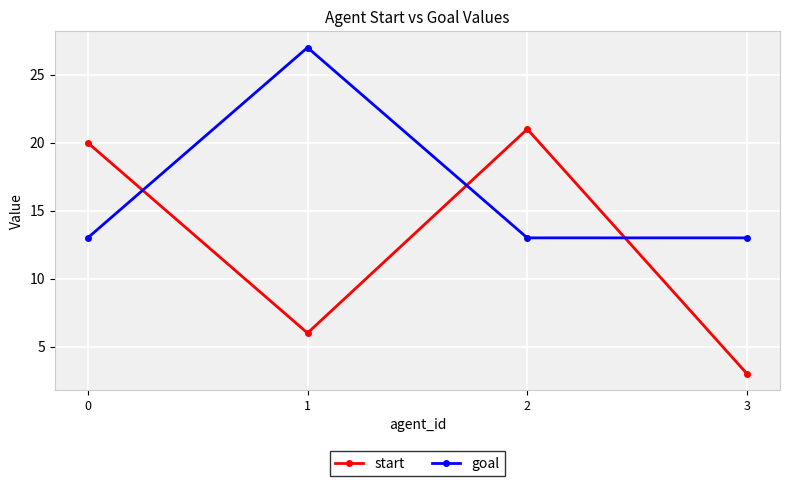

Reading left to right, list all the values displayed in this chart.

start: 20	6	21	3
goal: 13	27	13	13